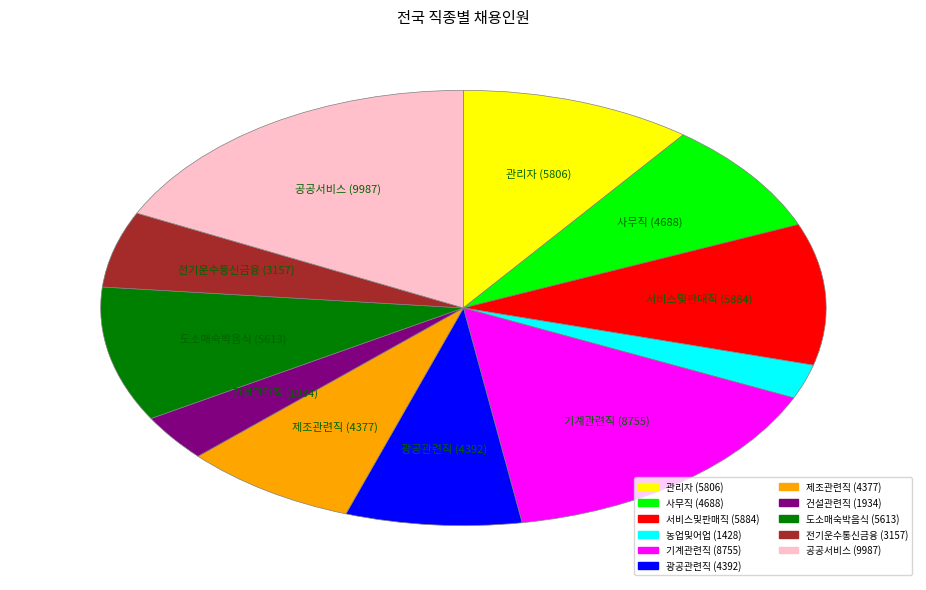

Does 농업및어업 represent more than half of the total?

No